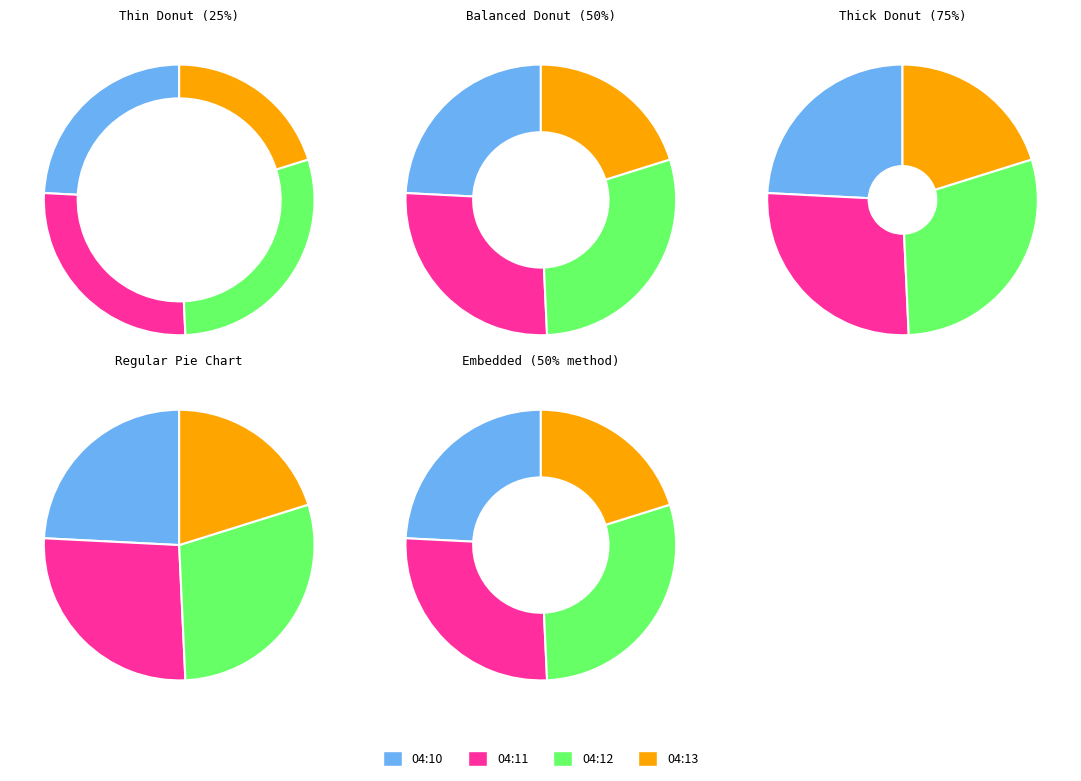

To the nearest percent, what portion does 04:11 represent?

27%